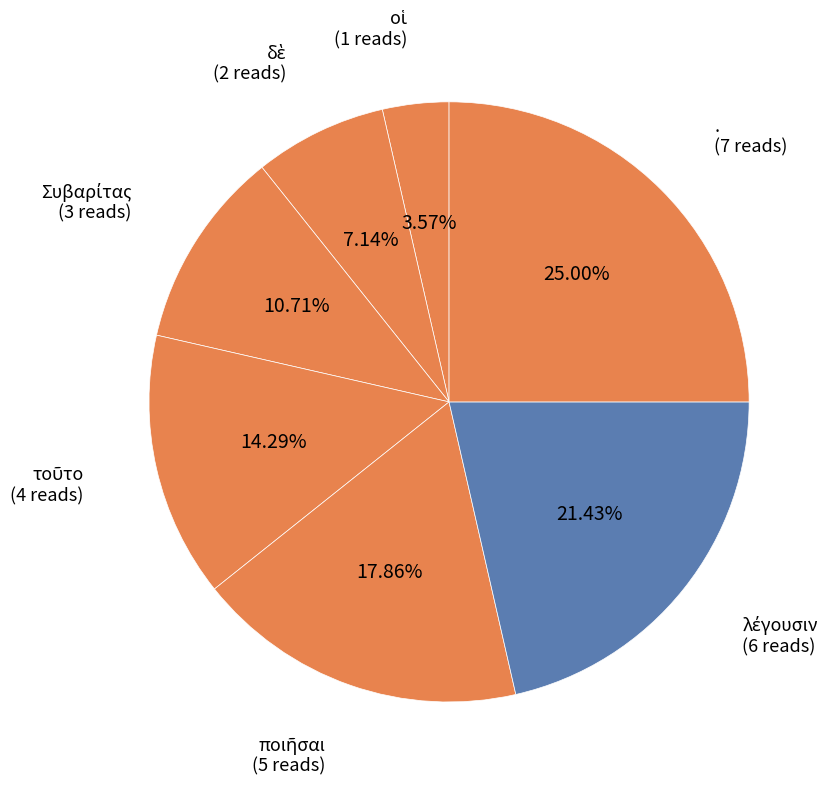

Is there any slice that represents more than half of the pie?

No